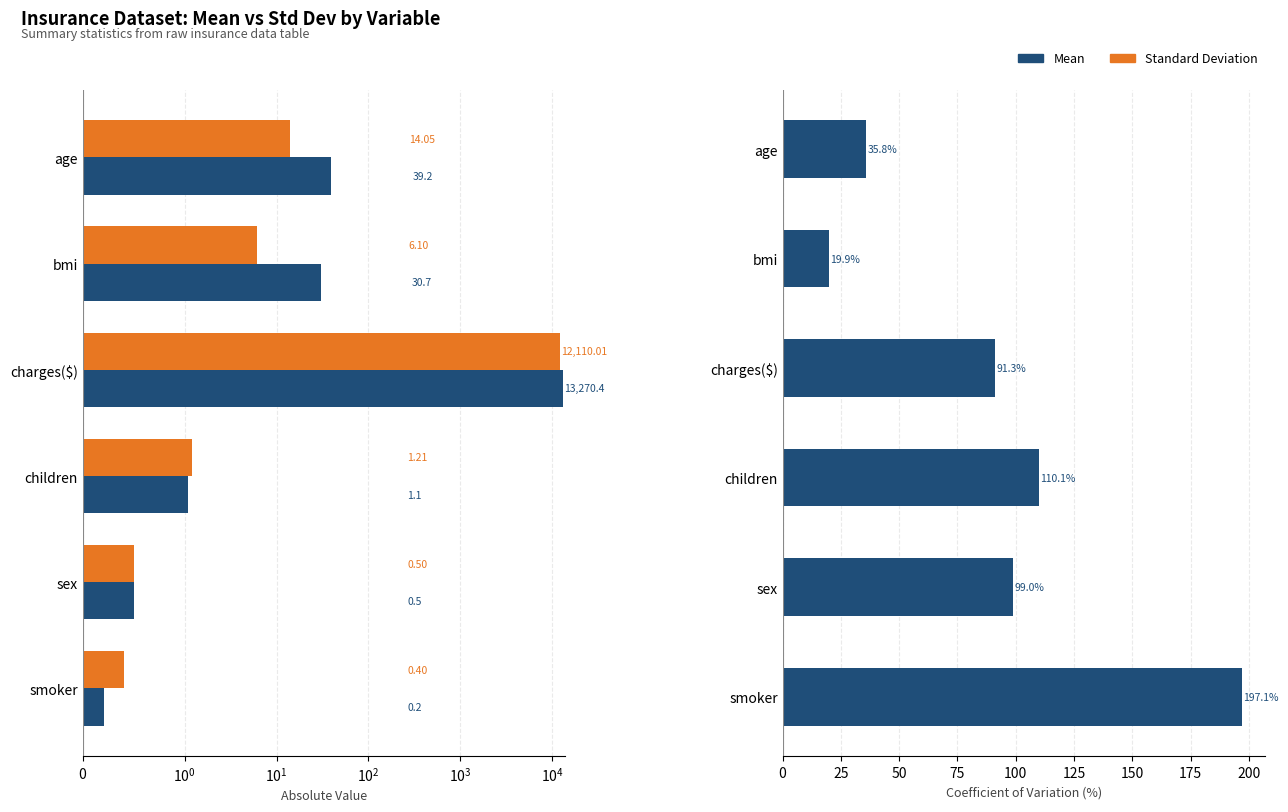

What is the smallest value displayed?

0.2